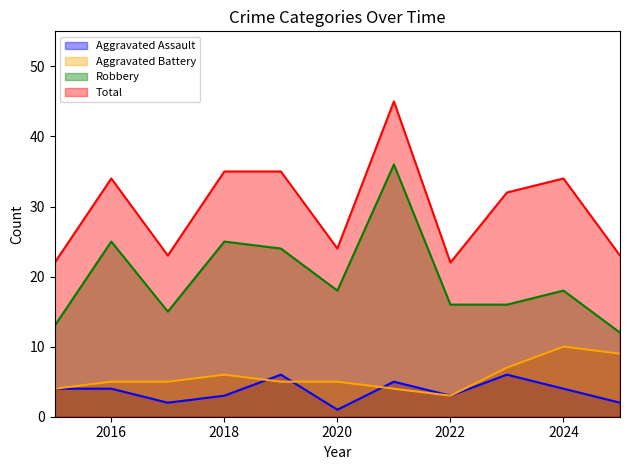

How many data points in Aggravated Assault are less than 4?

5